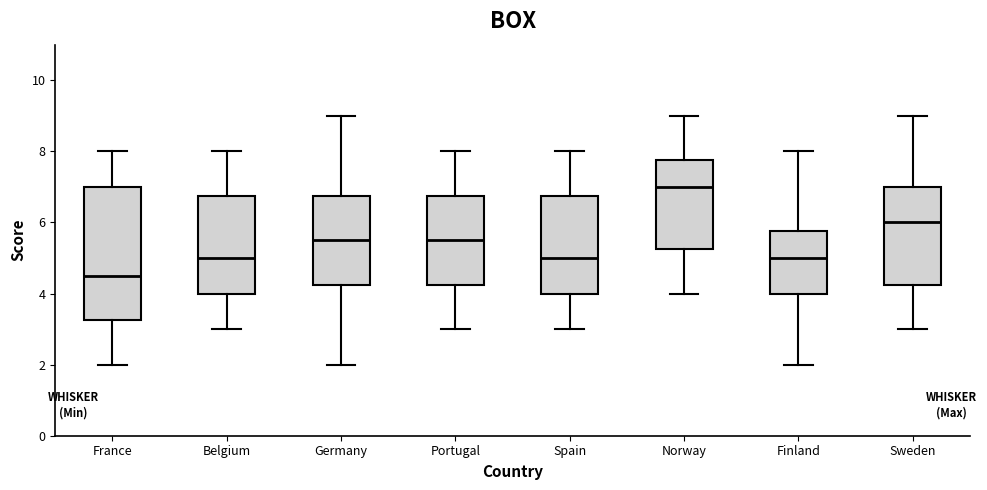

Reading left to right, read every box against the y-axis: the position of its median line, the range the box covers, and the ends of its whiskers. The values are not printed on the chart, so give them approximately, as read against the axis.

France: median 4.6, box 3.2 to 7.0, whiskers 2.0 to 8.0
Belgium: median 5.0, box 4.0 to 6.8, whiskers 3.0 to 8.0
Germany: median 5.6, box 4.2 to 6.8, whiskers 2.0 to 9.0
Portugal: median 5.6, box 4.2 to 6.8, whiskers 3.0 to 8.0
Spain: median 5.0, box 4.0 to 6.8, whiskers 3.0 to 8.0
Norway: median 7.0, box 5.2 to 7.8, whiskers 4.0 to 9.0
Finland: median 5.0, box 4.0 to 5.8, whiskers 2.0 to 8.0
Sweden: median 6.0, box 4.2 to 7.0, whiskers 3.0 to 9.0